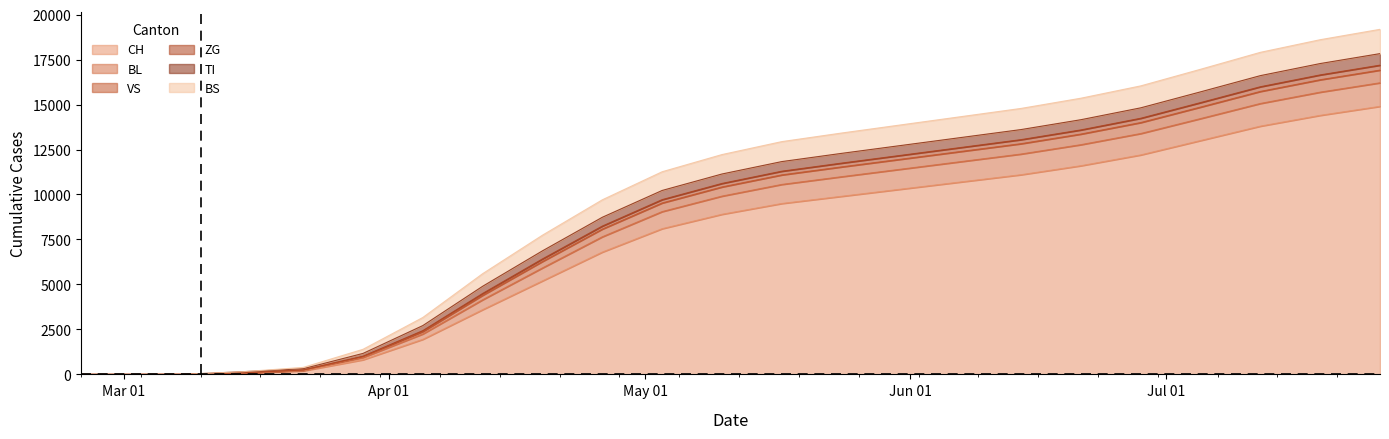

True or false: ZG has more than 0 interior local peaks.

False